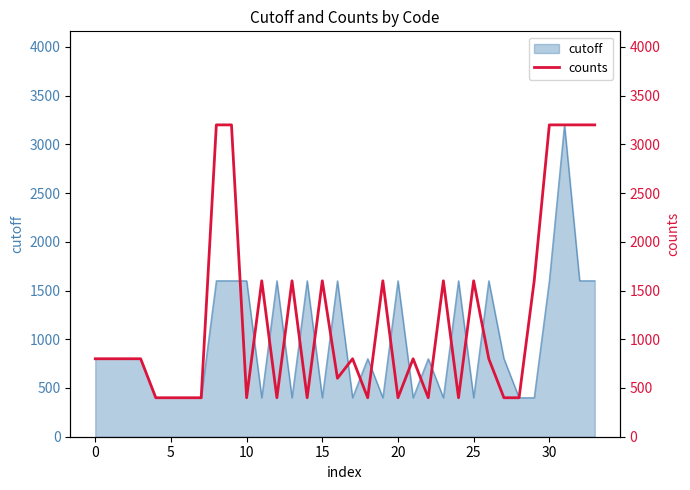

At which category does the data reach its first local valley?

10